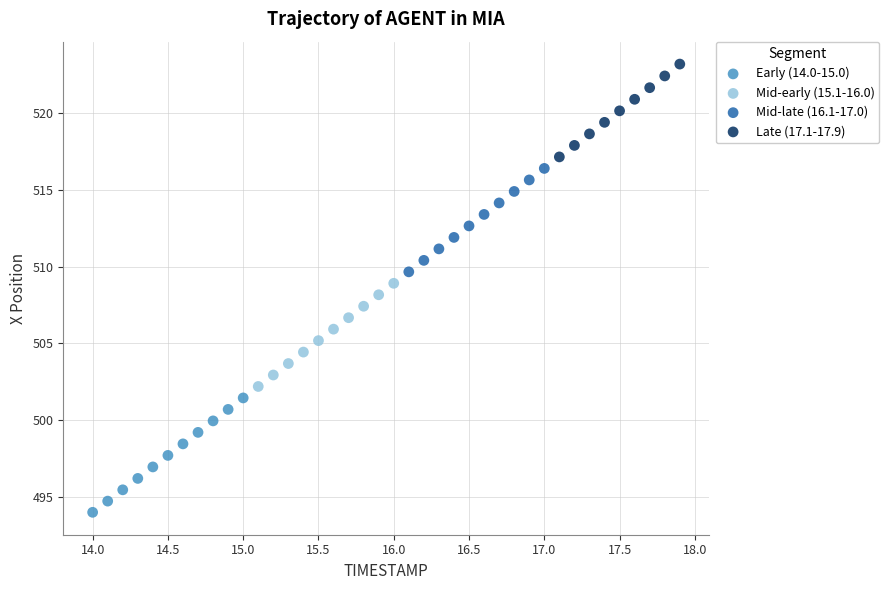

Which series reaches the maximum Y coordinate?

Late (17.1-17.9)